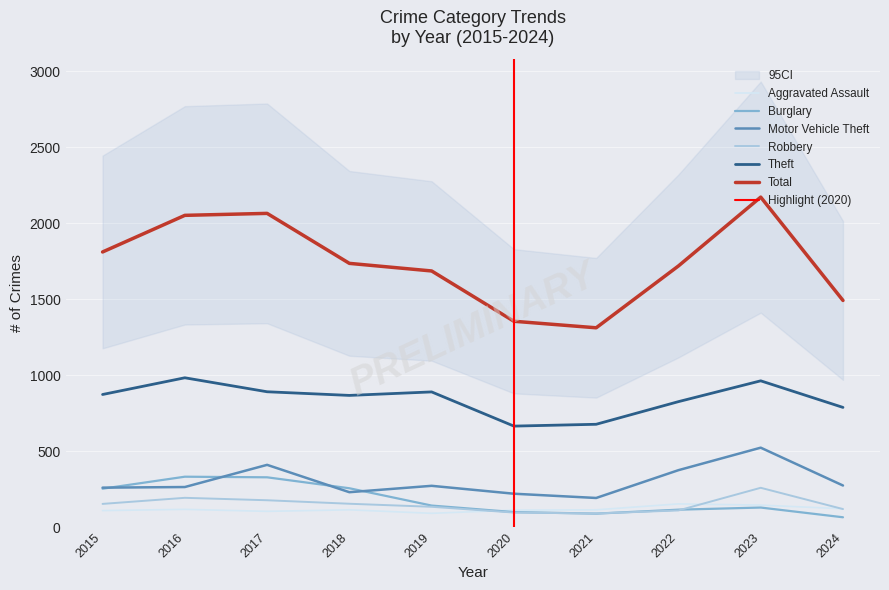

In Burglary, how many points are higher than both neighbors (excluding endpoints)?

2